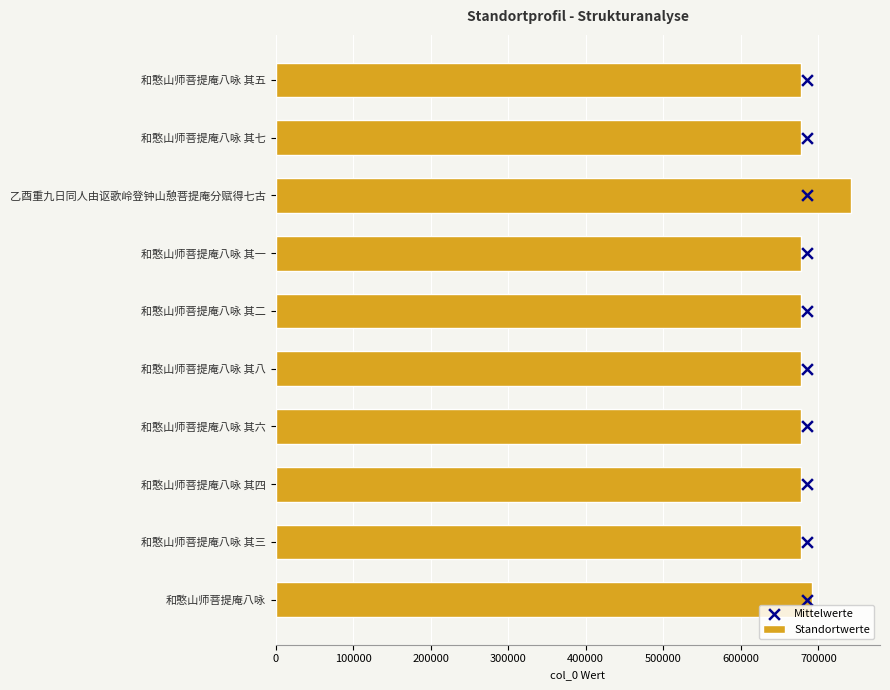

What is the average value of the Standortwerte series?

685176